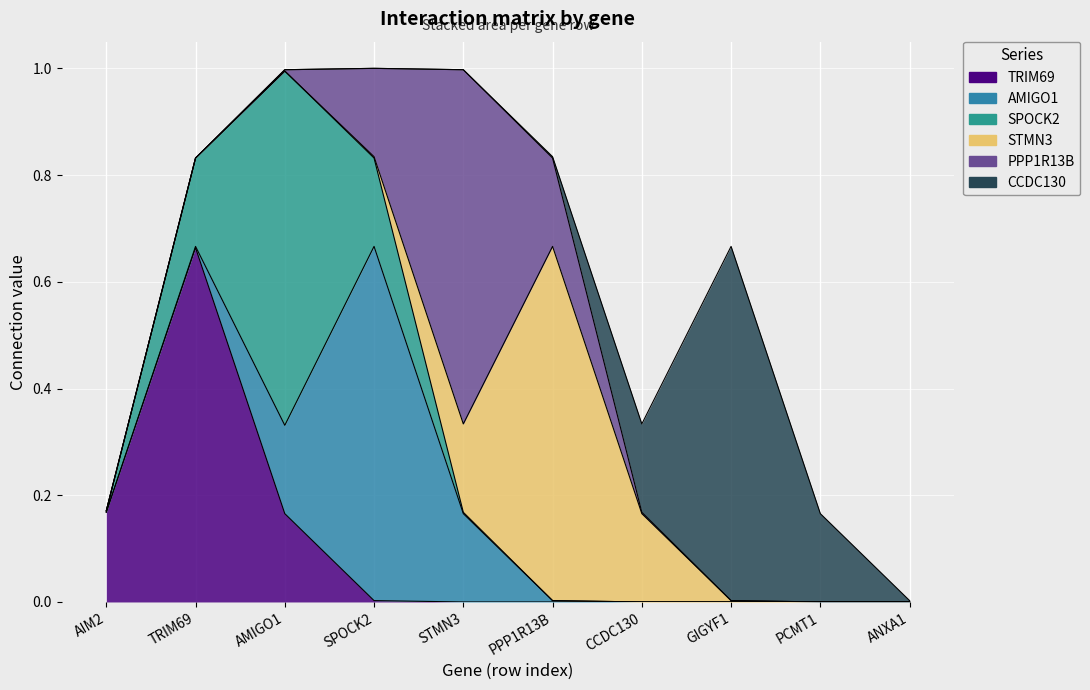

True or false: SPOCK2 and CCDC130 cross at least once.

False